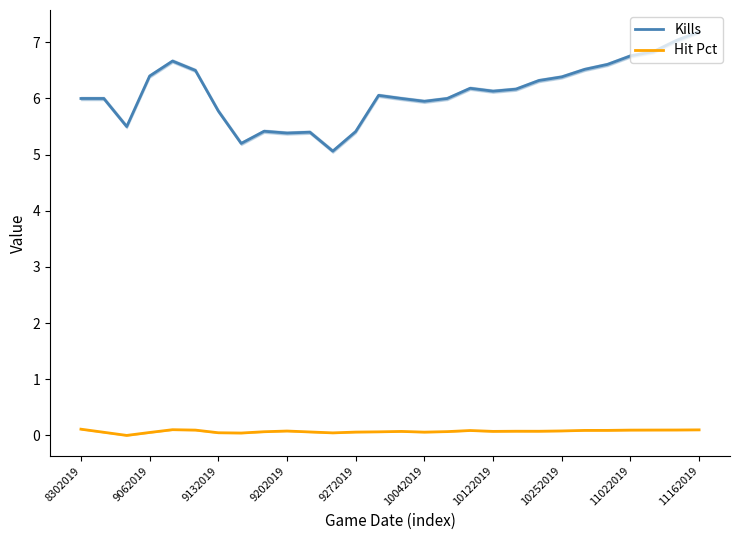

Does the chart have visible grid lines?

No